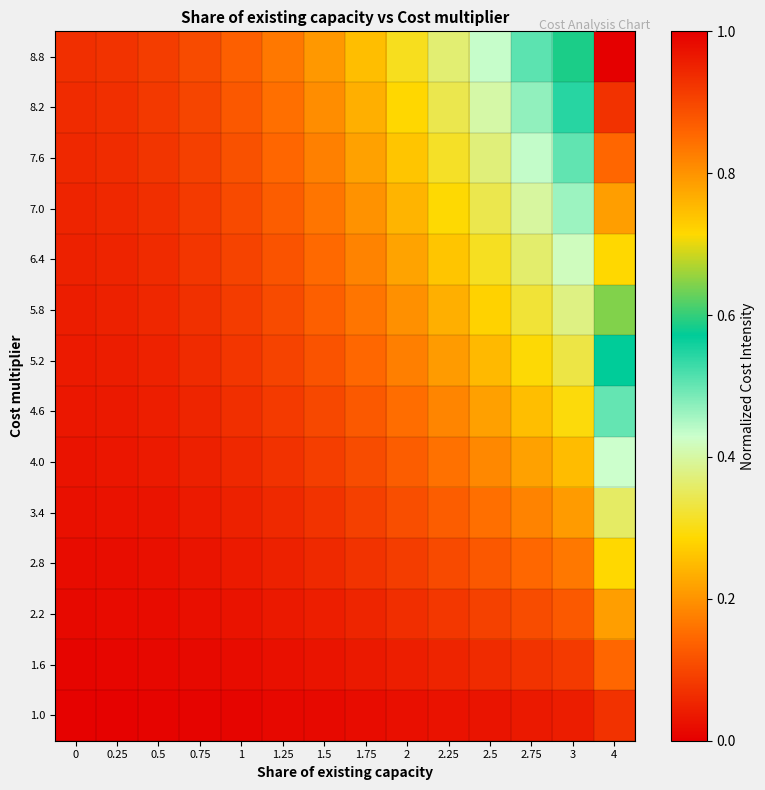

Reading left to right, what are all the values shown in this chart?

1.0: 0=0.0	0.25=0.0	0.5=0.0	0.75=0.0	1=0.0	1.25=0.0	1.5=0.0	1.75=0.0	2=0.0	2.25=0.0	2.5=0.0	2.75=0.0	3=0.0	4=0.1
1.6: 0=0.0	0.25=0.0	0.5=0.0	0.75=0.0	1=0.0	1.25=0.0	1.5=0.0	1.75=0.0	2=0.0	2.25=0.1	2.5=0.1	2.75=0.1	3=0.1	4=0.1
2.2: 0=0.0	0.25=0.0	0.5=0.0	0.75=0.0	1=0.0	1.25=0.0	1.5=0.0	1.75=0.1	2=0.1	2.25=0.1	2.5=0.1	2.75=0.1	3=0.1	4=0.2
2.8: 0=0.0	0.25=0.0	0.5=0.0	0.75=0.0	1=0.0	1.25=0.0	1.5=0.1	1.75=0.1	2=0.1	2.25=0.1	2.5=0.1	2.75=0.1	3=0.2	4=0.3
3.4: 0=0.0	0.25=0.0	0.5=0.0	0.75=0.0	1=0.0	1.25=0.1	1.5=0.1	1.75=0.1	2=0.1	2.25=0.1	2.5=0.2	2.75=0.2	3=0.2	4=0.4
4.0: 0=0.0	0.25=0.0	0.5=0.0	0.75=0.0	1=0.1	1.25=0.1	1.5=0.1	1.75=0.1	2=0.1	2.25=0.2	2.5=0.2	2.75=0.2	3=0.3	4=0.4
4.6: 0=0.0	0.25=0.0	0.5=0.0	0.75=0.1	1=0.1	1.25=0.1	1.5=0.1	1.75=0.1	2=0.2	2.25=0.2	2.5=0.2	2.75=0.3	3=0.3	4=0.5
5.2: 0=0.0	0.25=0.0	0.5=0.0	0.75=0.1	1=0.1	1.25=0.1	1.5=0.1	1.75=0.1	2=0.2	2.25=0.2	2.5=0.2	2.75=0.3	3=0.3	4=0.6
5.8: 0=0.0	0.25=0.0	0.5=0.1	0.75=0.1	1=0.1	1.25=0.1	1.5=0.1	1.75=0.2	2=0.2	2.25=0.2	2.5=0.3	2.75=0.3	3=0.4	4=0.6
6.4: 0=0.0	0.25=0.1	0.5=0.1	0.75=0.1	1=0.1	1.25=0.1	1.5=0.1	1.75=0.2	2=0.2	2.25=0.3	2.5=0.3	2.75=0.4	3=0.4	4=0.7
7.0: 0=0.1	0.25=0.1	0.5=0.1	0.75=0.1	1=0.1	1.25=0.1	1.5=0.2	1.75=0.2	2=0.2	2.25=0.3	2.5=0.3	2.75=0.4	3=0.5	4=0.8
7.6: 0=0.1	0.25=0.1	0.5=0.1	0.75=0.1	1=0.1	1.25=0.1	1.5=0.2	1.75=0.2	2=0.3	2.25=0.3	2.5=0.4	2.75=0.4	3=0.5	4=0.9
8.2: 0=0.1	0.25=0.1	0.5=0.1	0.75=0.1	1=0.1	1.25=0.2	1.5=0.2	1.75=0.2	2=0.3	2.25=0.3	2.5=0.4	2.75=0.5	3=0.5	4=0.9
8.8: 0=0.1	0.25=0.1	0.5=0.1	0.75=0.1	1=0.1	1.25=0.2	1.5=0.2	1.75=0.3	2=0.3	2.25=0.4	2.5=0.4	2.75=0.5	3=0.6	4=1.0